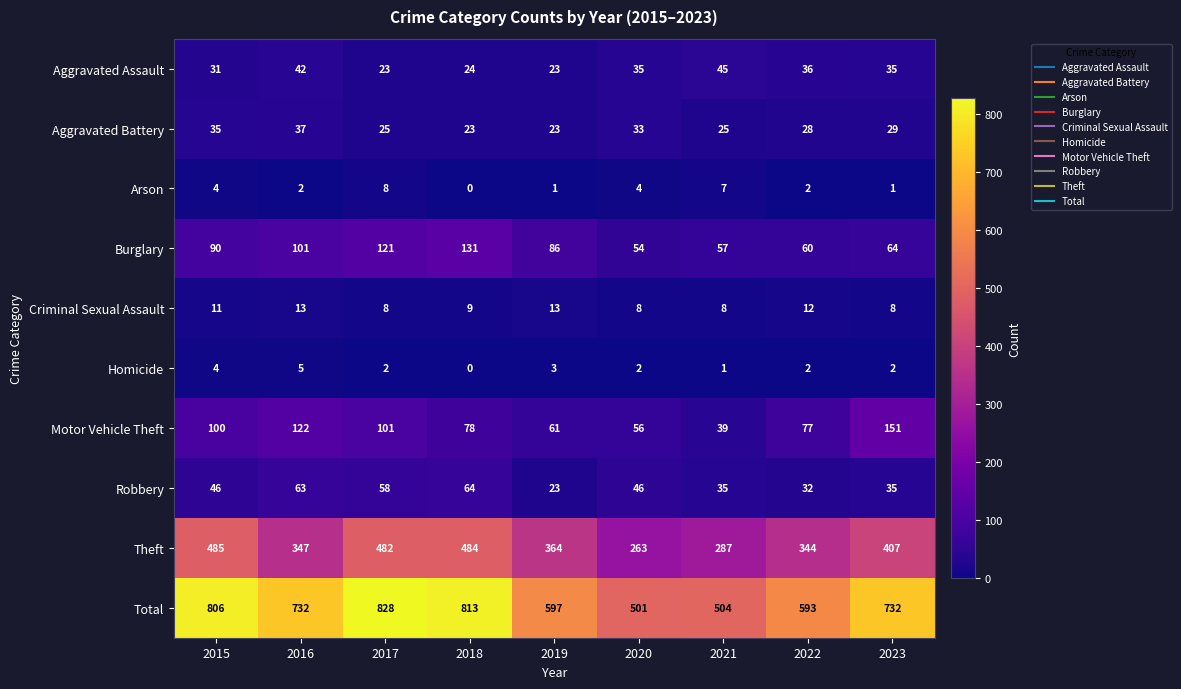

Is the value of Motor Vehicle Theft at 2017 greater than the value of Theft at 2017?

No